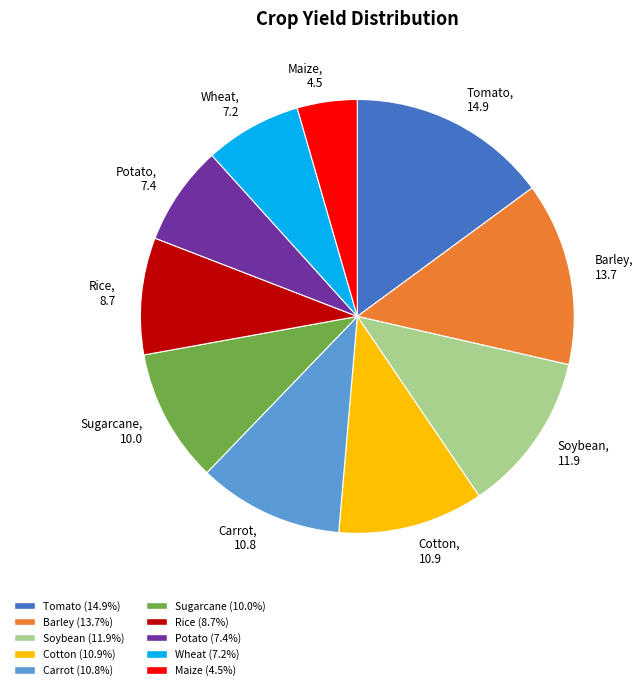

True or false: Tomato accounts for 15% of the total.

True